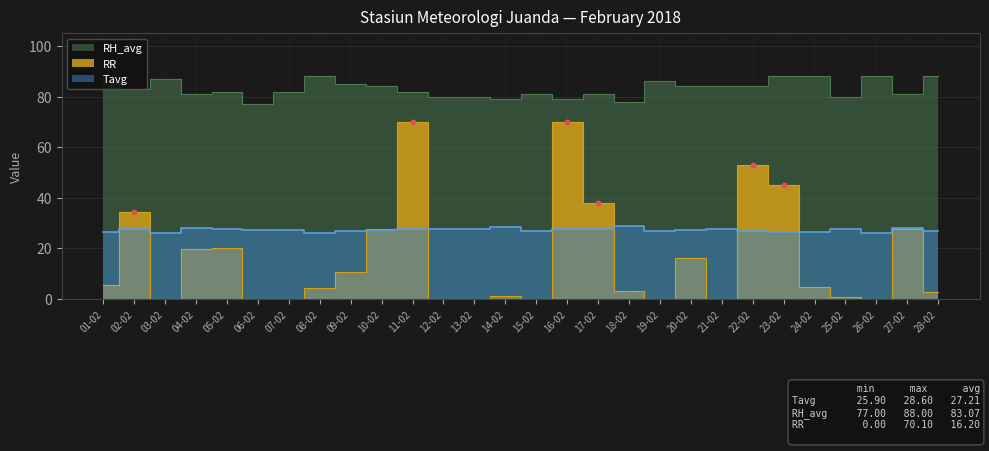

Which series has the largest total across all categories?

RH_avg